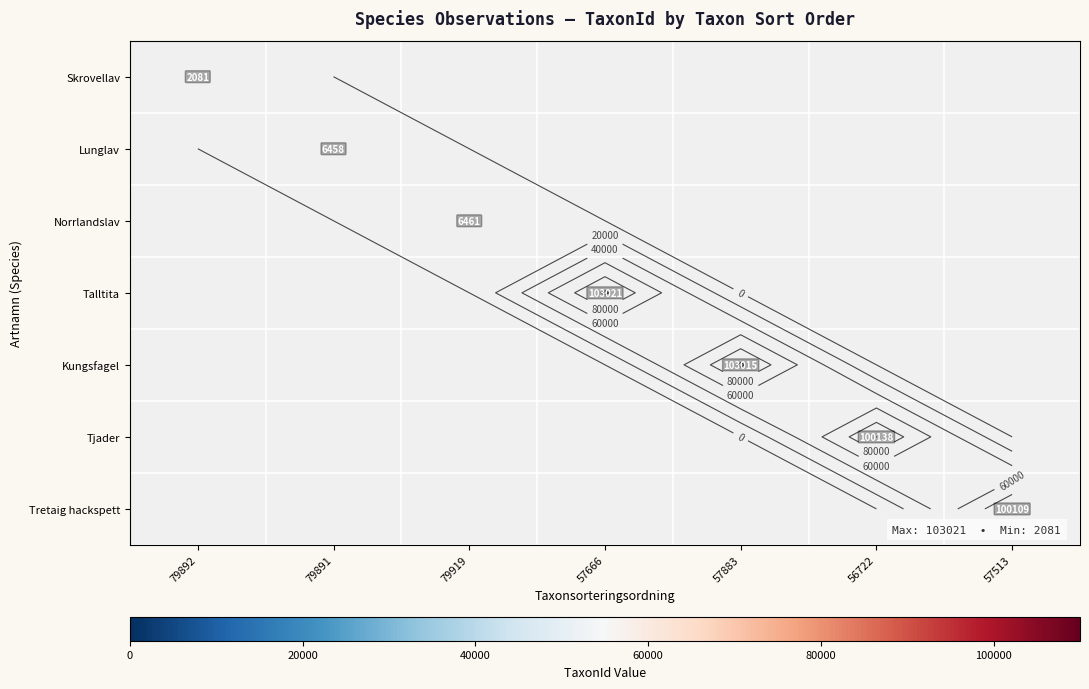

Which category has the lowest value across all series?

79892